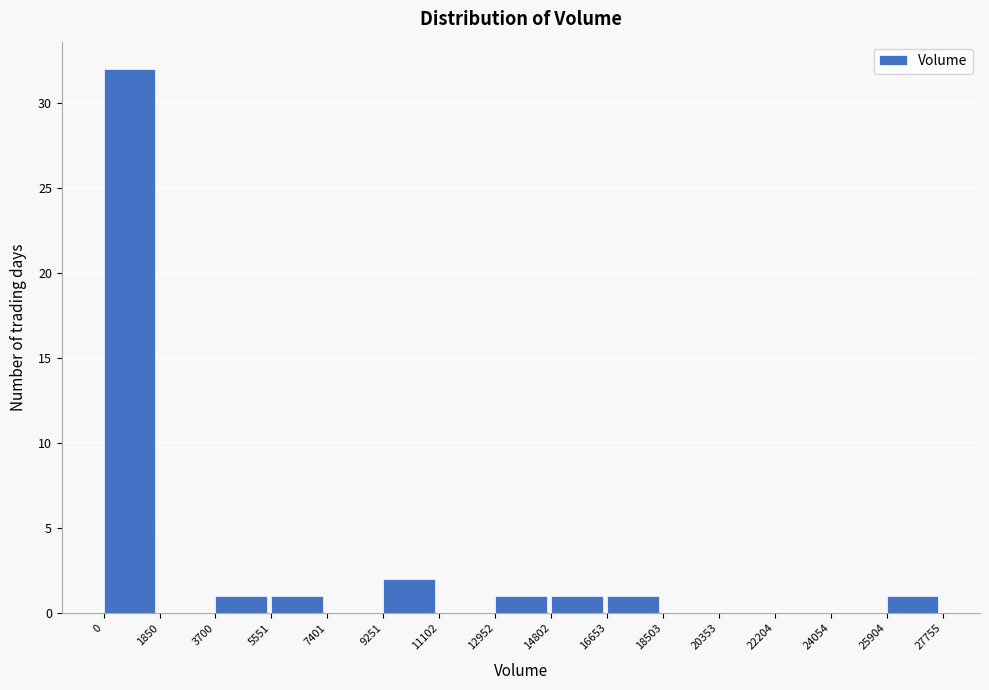

Reading left to right, transcribe this chart: for each bar, give the range it covers on the x-axis and its height. The values are not printed on the chart, so give them approximately, as read against the axis.

0 to 1850: 32
1850 to 3700: 0
3700 to 5551: 1
5551 to 7401: 1
7401 to 9251: 0
9251 to 11102: 2
11102 to 12952: 0
12952 to 14802: 1
14802 to 16653: 1
16653 to 18503: 1
18503 to 20353: 0
20353 to 22204: 0
22204 to 24054: 0
24054 to 25904: 0
25904 to 27755: 1